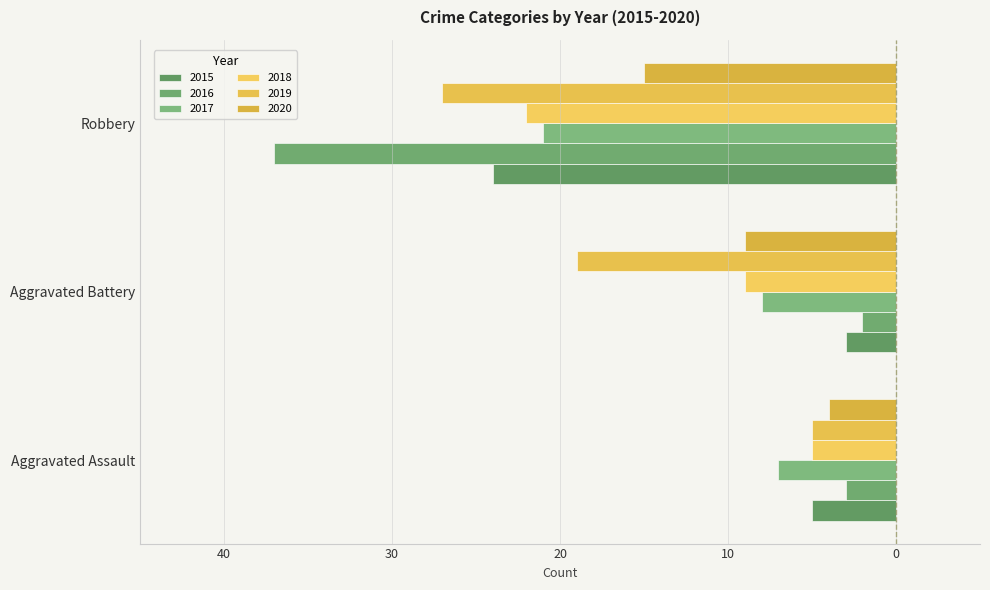

How many bars are there in total?

18